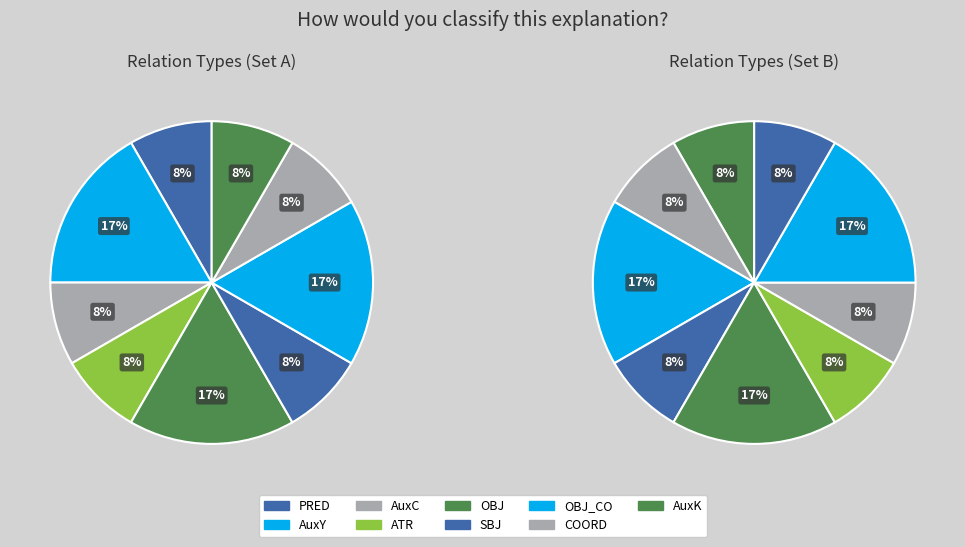

How many segments does this pie chart have?

9